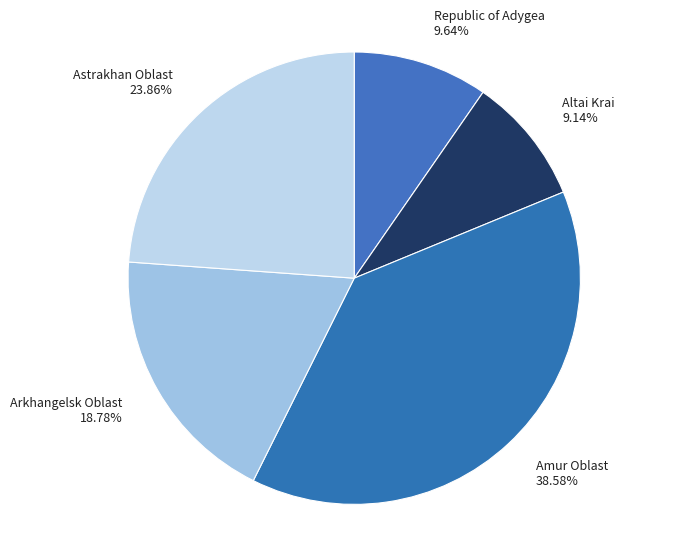

Approximately how many times larger is the value at Arkhangelsk Oblast compared to Republic of Adygea?

1.9